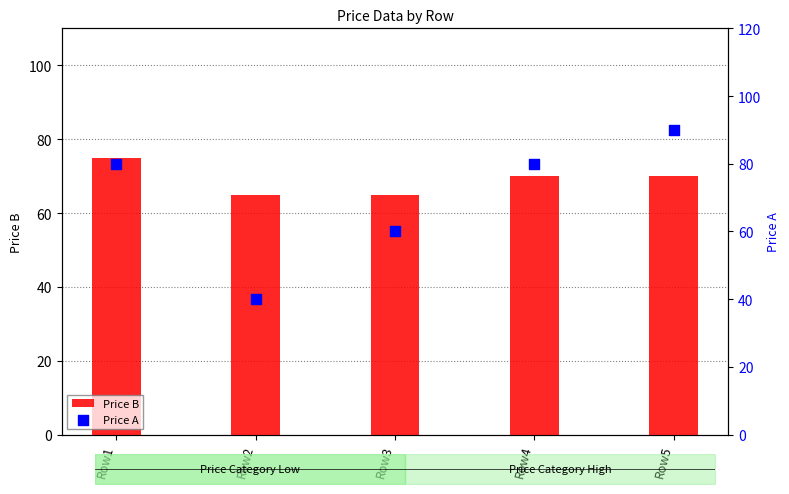

At how many categories does at least one series exceed 80?

1